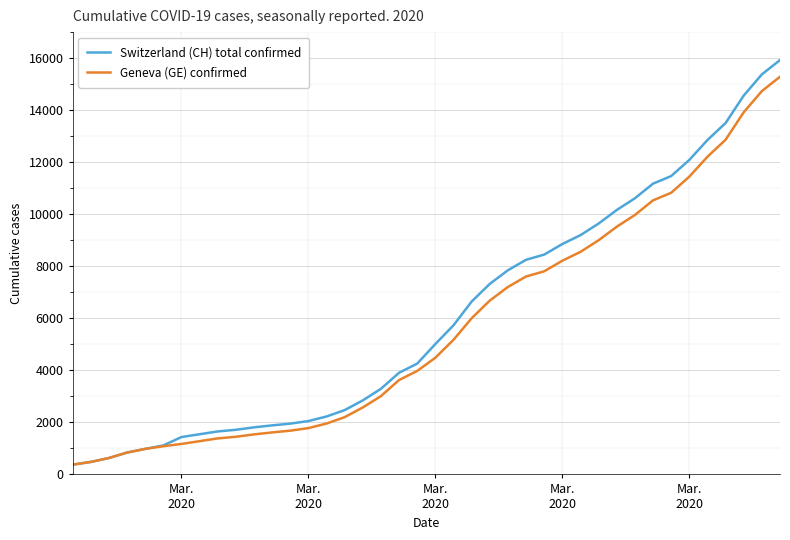

Which series has the widest spread of values?

Switzerland (CH) total confirmed